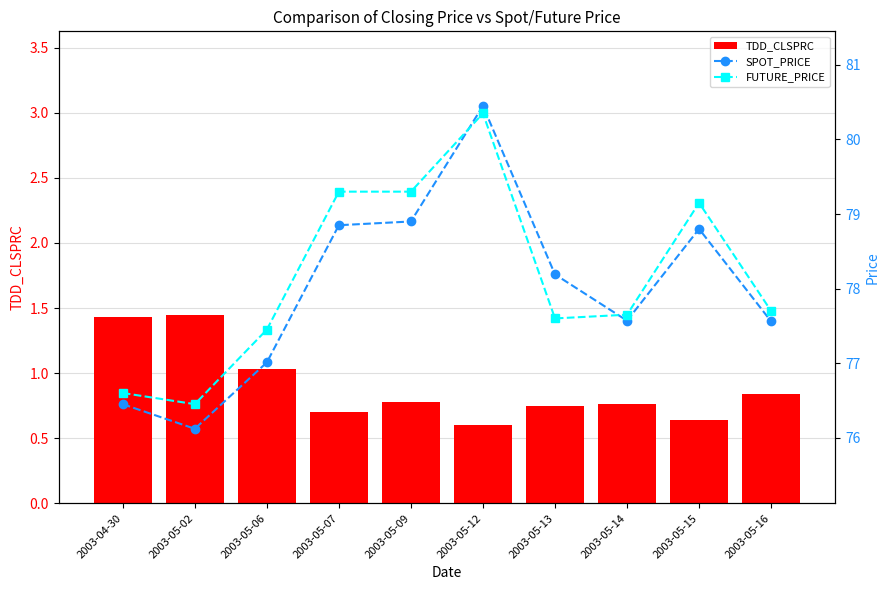

Rank the series by their maximum value, from lowest to highest.

TDD_CLSPRC, FUTURE_PRICE, SPOT_PRICE